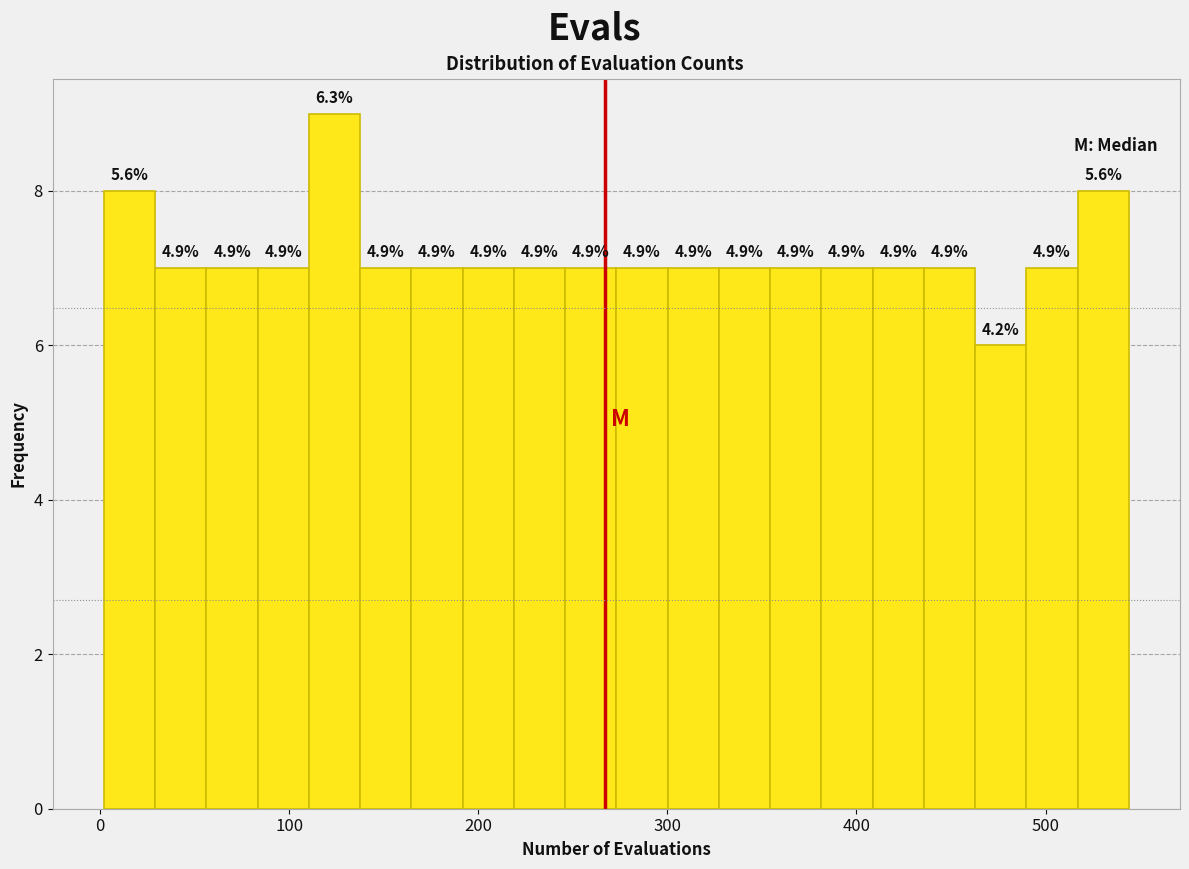

Read against the x-axis, roughly where is the centre of the tallest bar?

120